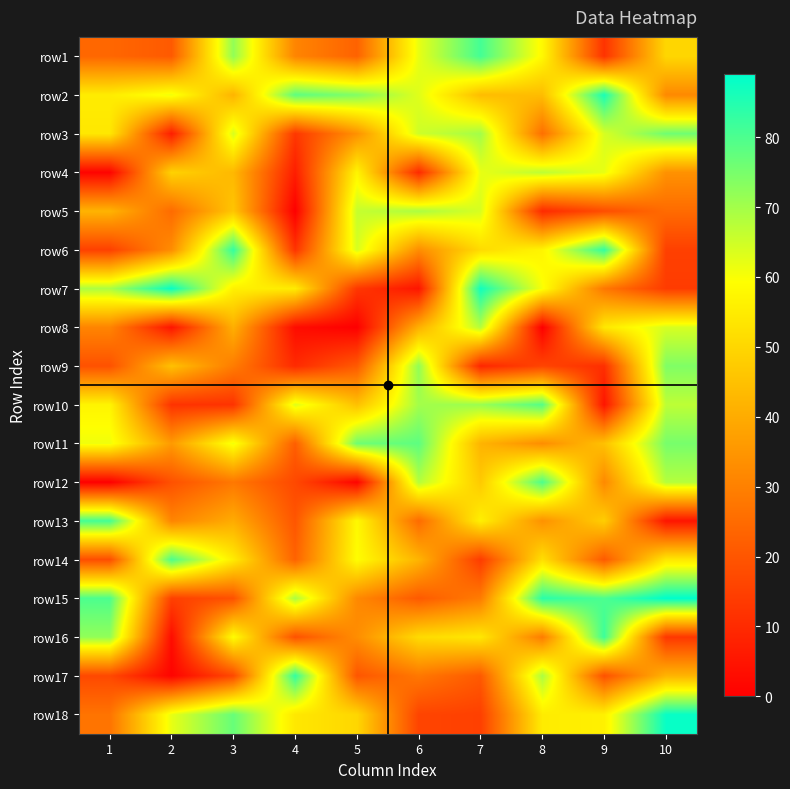

Reading left to right, what are all the values shown in this chart?

row1: 1=24	2=21	3=72	4=31	5=23	6=62	7=81	8=58	9=12	10=50
row2: 1=55	2=61	3=42	4=78	5=74	6=63	7=44	8=44	9=86	10=32
row3: 1=54	2=7	3=64	4=13	5=34	6=65	7=70	8=26	9=64	10=76
row4: 1=1	2=49	3=43	4=7	5=57	6=10	7=62	8=67	9=62	10=34
row5: 1=42	2=25	3=46	4=0	5=66	6=69	7=64	8=10	9=18	10=25
row6: 1=15	2=33	3=83	4=12	5=64	6=33	7=51	8=57	9=83	10=15
row7: 1=69	2=88	3=56	4=55	5=13	6=5	7=87	8=60	9=28	10=14
row8: 1=31	2=5	3=41	4=3	5=0	6=41	7=68	8=0	9=54	10=64
row9: 1=19	2=45	3=29	4=10	5=21	6=72	7=9	8=16	9=11	10=74
row10: 1=57	2=12	3=12	4=63	5=45	6=70	7=71	8=79	9=5	10=67
row11: 1=61	2=36	3=61	4=22	5=76	6=78	7=42	8=33	9=45	10=75
row12: 1=0	2=19	3=28	4=17	5=1	6=68	7=47	8=80	9=32	10=68
row13: 1=81	2=31	3=40	4=20	5=58	6=25	7=56	8=34	9=48	10=5
row14: 1=18	2=80	3=55	4=23	5=59	6=42	7=14	8=52	9=21	10=54
row15: 1=80	2=15	3=19	4=69	5=32	6=21	7=29	8=84	9=80	10=89
row16: 1=72	2=3	3=59	4=19	5=33	6=51	7=54	8=29	9=82	10=13
row17: 1=17	2=1	3=17	4=83	5=20	6=28	7=21	8=69	9=19	10=42
row18: 1=27	2=62	3=77	4=54	5=50	6=16	7=15	8=55	9=56	10=88